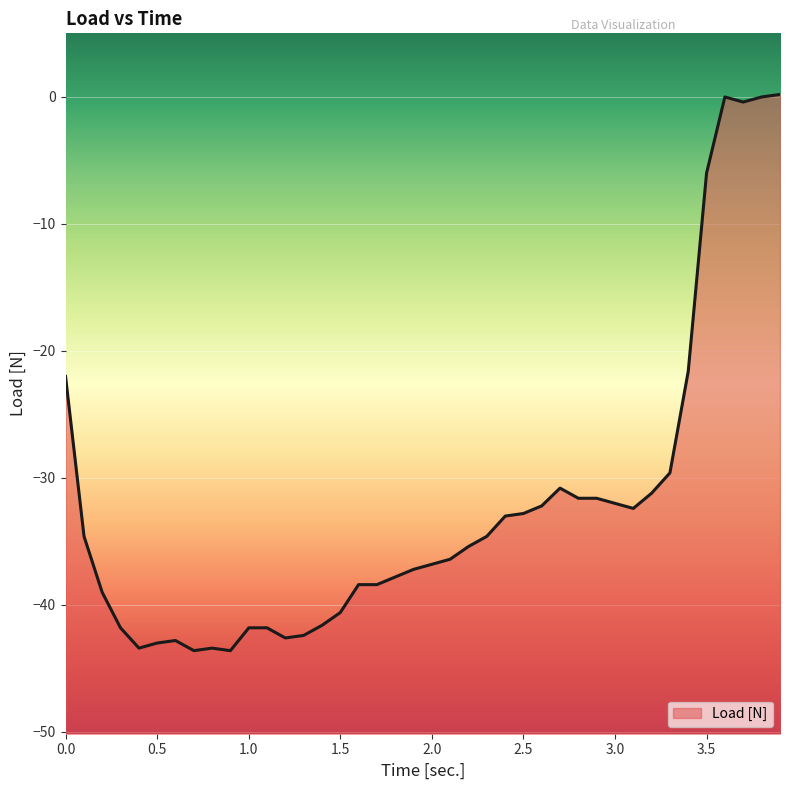

What position from the right is 3.2?

8